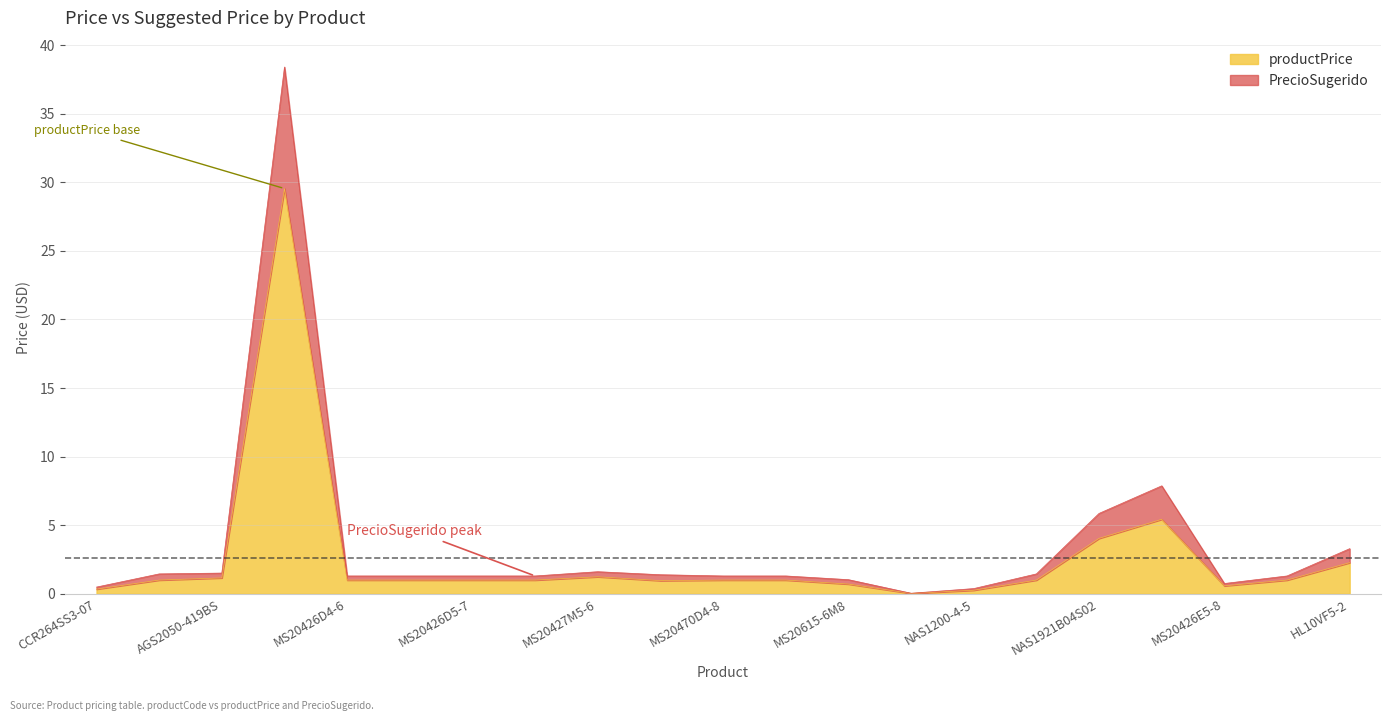

In PrecioSugerido, how many points are higher than both neighbors (excluding endpoints)?

3